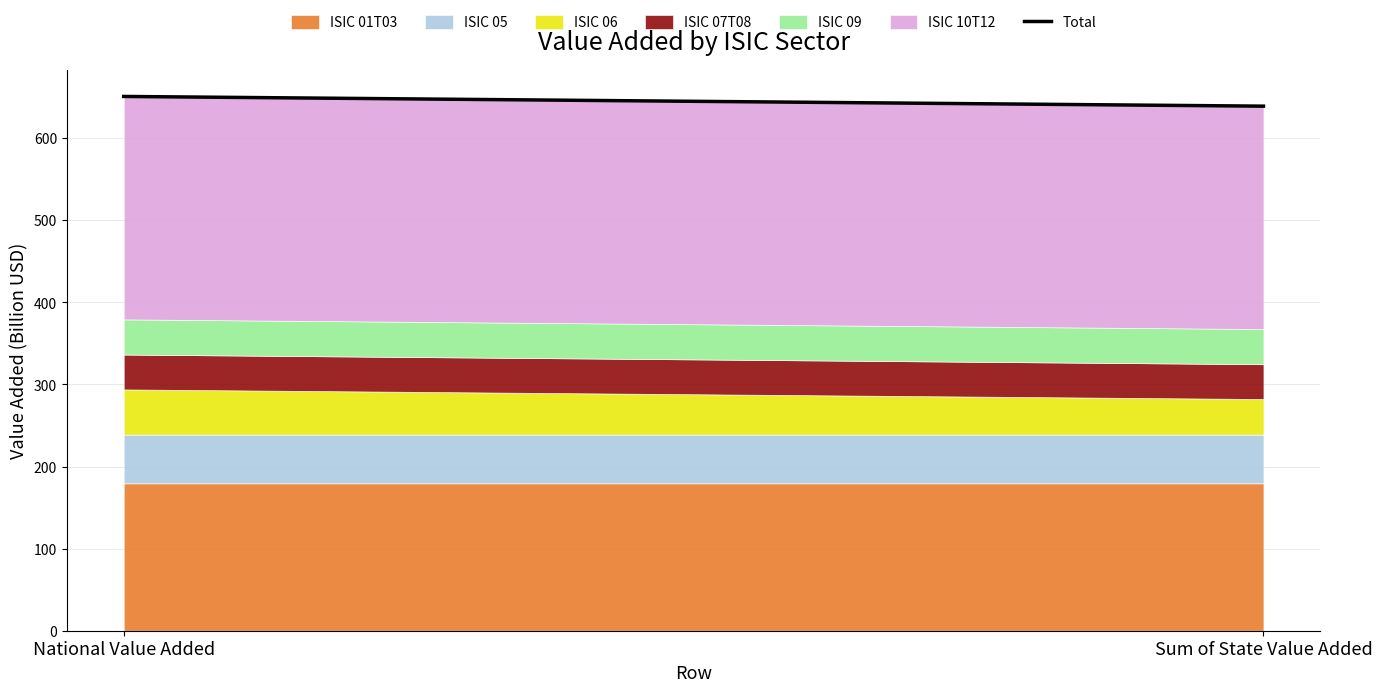

Reading left to right, what are all the values shown in this chart?

National Value Added=650.9	Sum of State Value Added=639.1